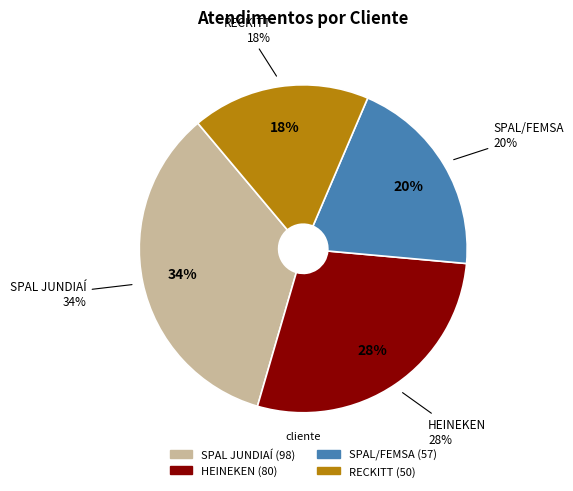

What portion of the pie excludes RECKITT?

82.5%